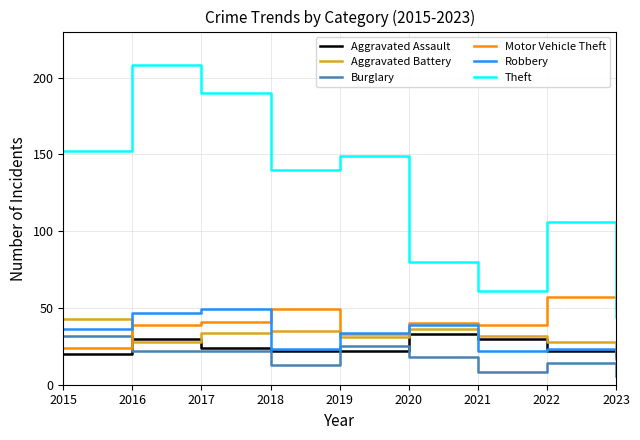

True or false: Aggravated Battery and Theft cross at least once.

False